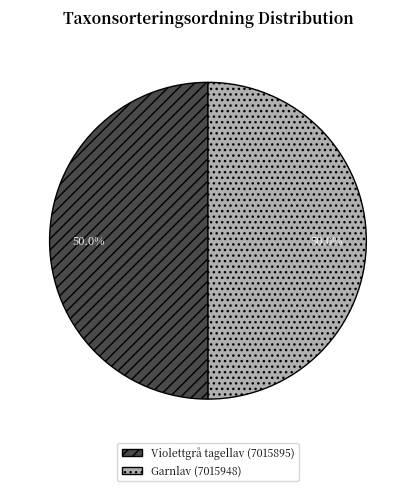

Approximately how many times larger is the value at Garnlav (7015948) compared to Violettgrå tagellav (7015895)?

1.0